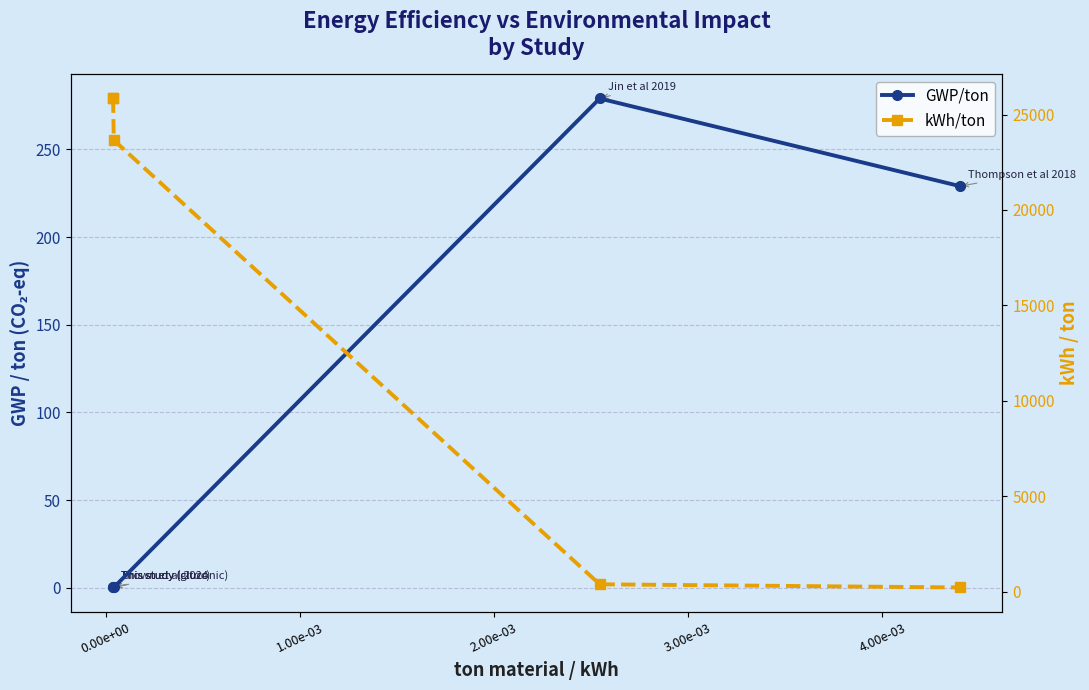

The value of GWP/ton at 0.00e+00 is 0.4. True or false?

False